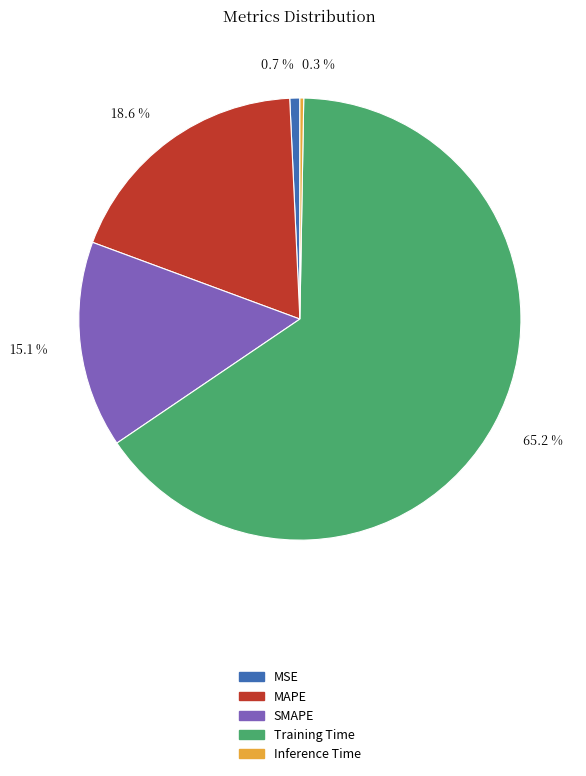

Combined, do 0.7 % and 18.6 % account for over 50%?

No